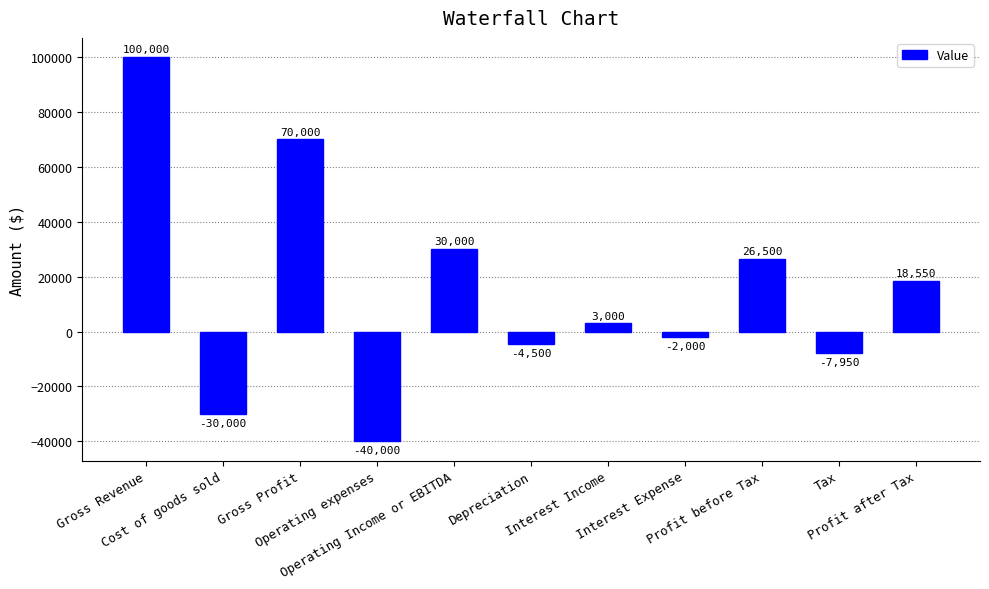

What is the value of the 9th bar from the left?

26500